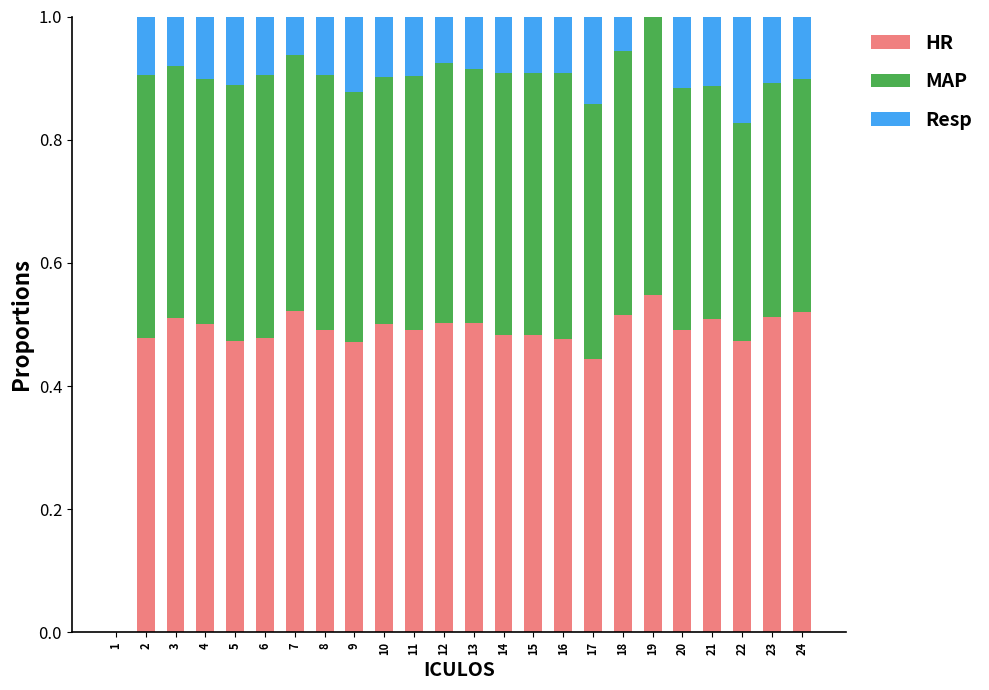

What is the total value across all series at 20?

1.0